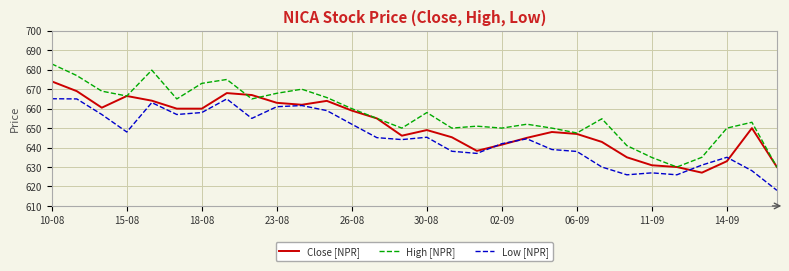

Does the chart display data point markers on the line(s)?

No